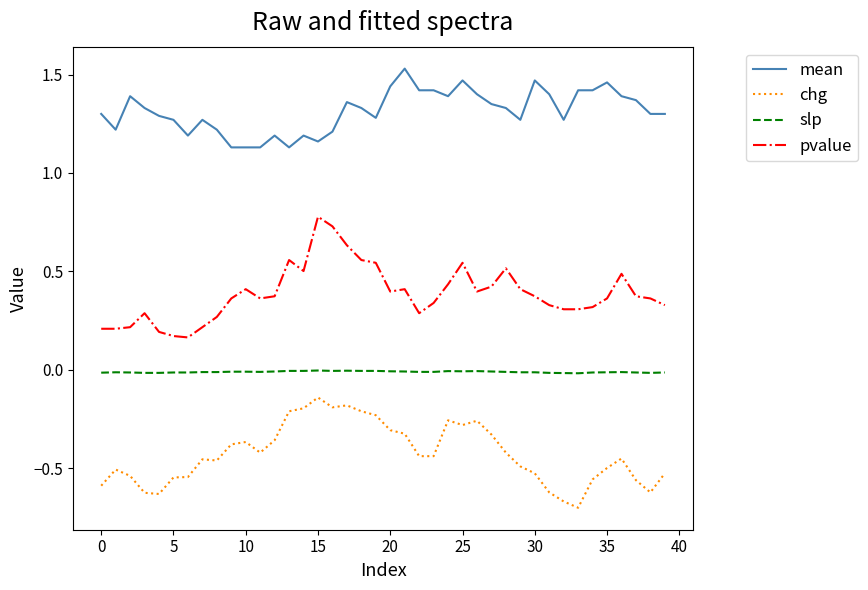

What are all the series names shown in the legend?

mean, chg, slp, pvalue